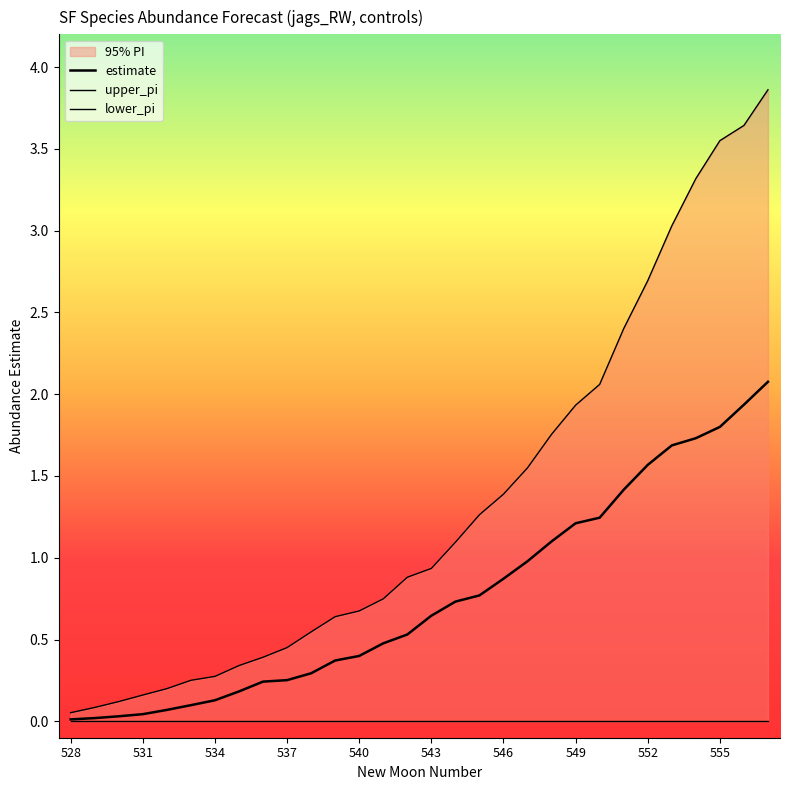

Which series has the largest range (max minus min)?

upper_pi